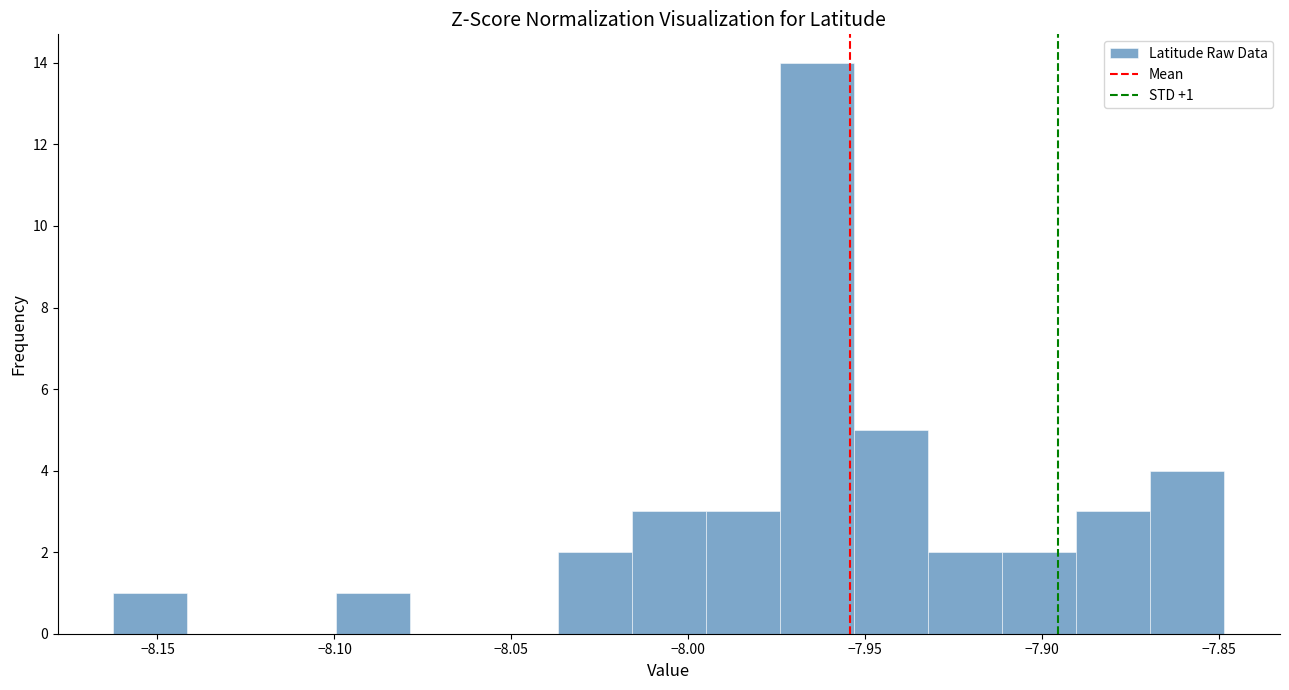

Over which range of the x-axis is the bar tallest?

-7.975 to -7.955